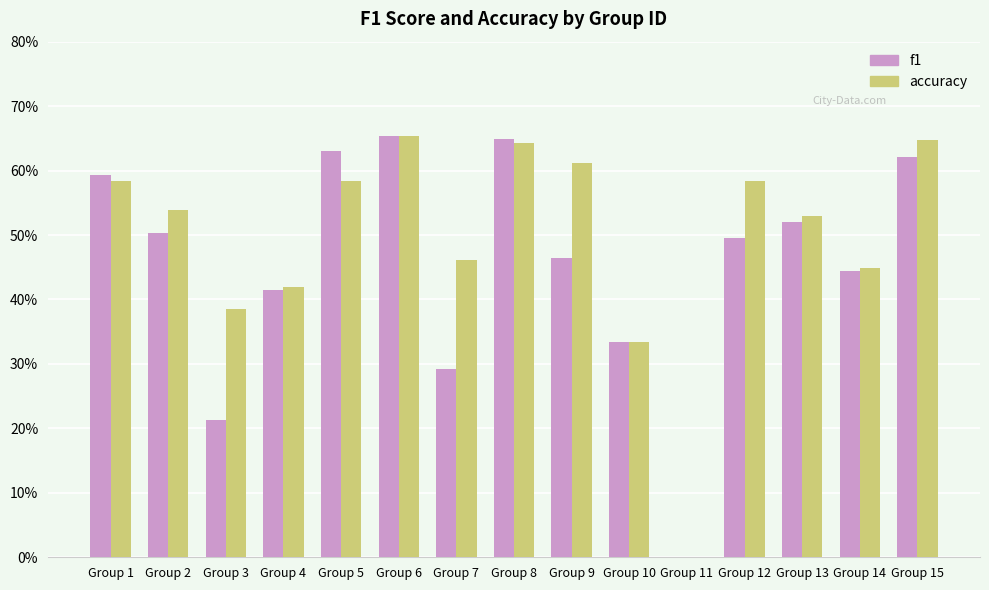

Which series has the largest range (max minus min)?

accuracy